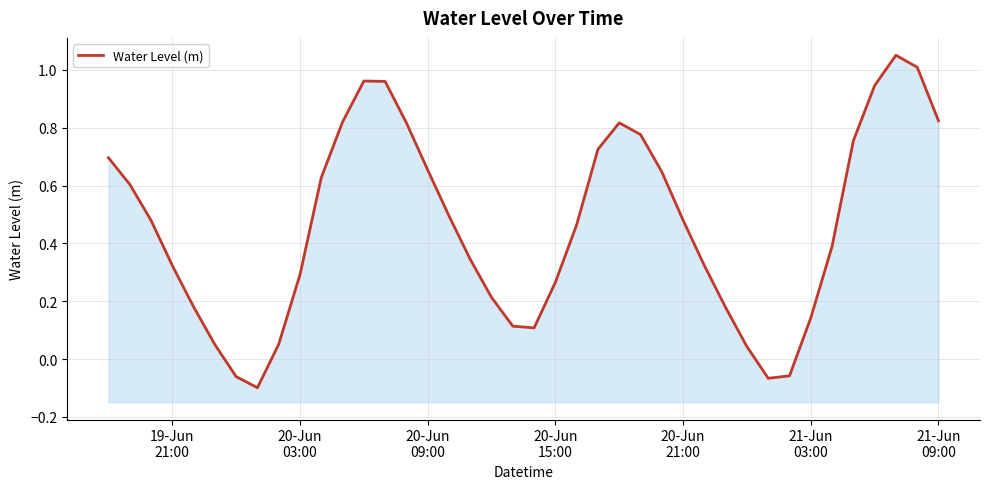

Reading left to right, what are all the values shown in this chart?

0.7	0.6	0.5	0.3	0.2	0.1	-0.1	-0.1	0.1	0.3	0.6	0.8	1.0	1.0	0.8	0.7	0.5	0.3	0.2	0.1	0.1	0.3	0.5	0.7	0.8	0.8	0.6	0.5	0.3	0.2	0.0	-0.1	-0.1	0.1	0.4	0.8	0.9	1.1	1.0	0.8